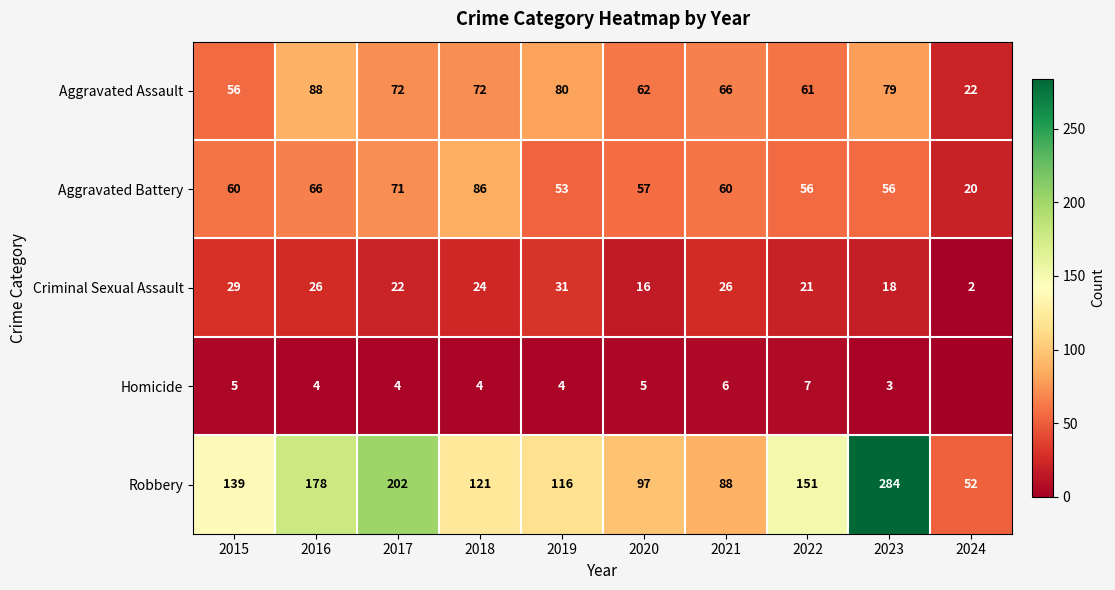

Read the Robbery value at 2015.

139